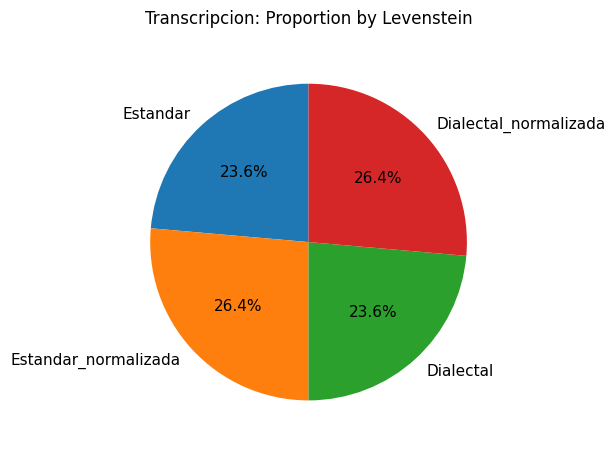

The Dialectal slice represents 24% of the pie. True or false?

True